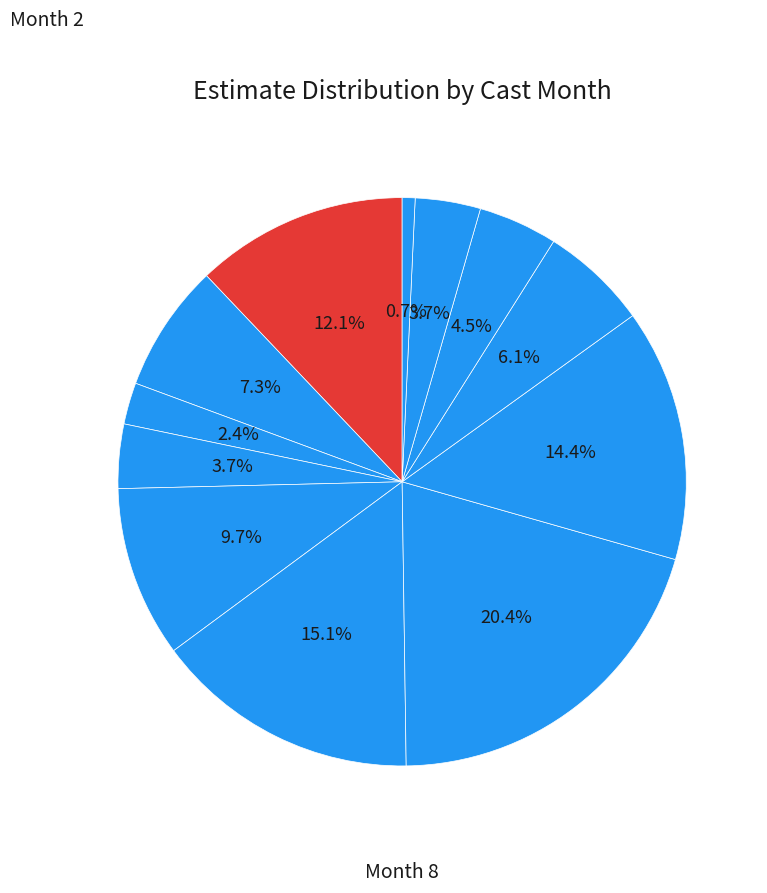

Does any single category account for the majority?

No